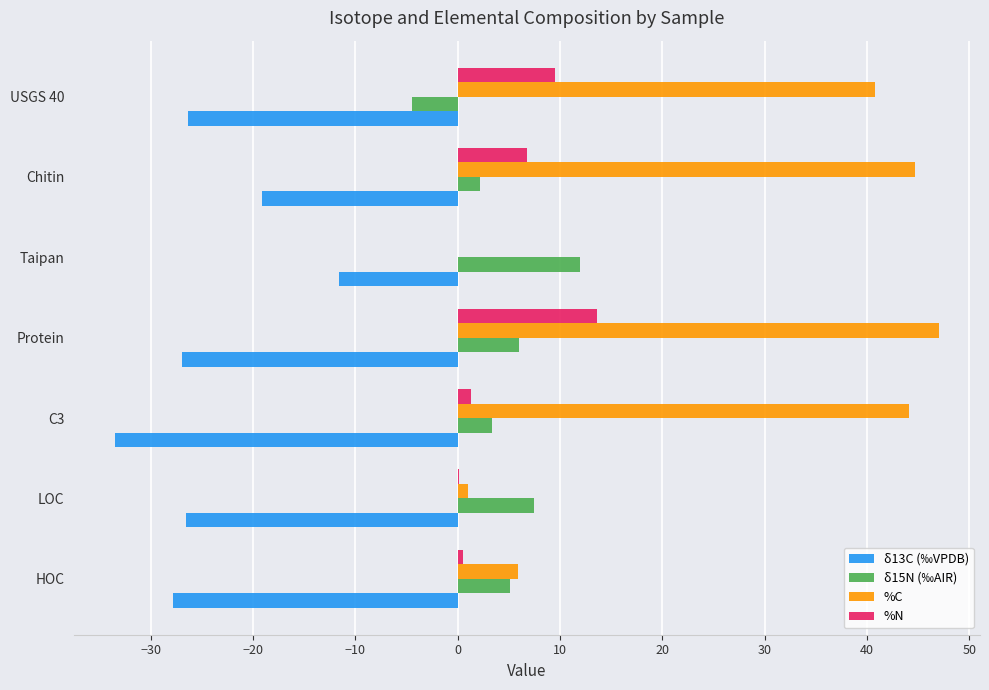

What is the sum of all %C values?

183.6